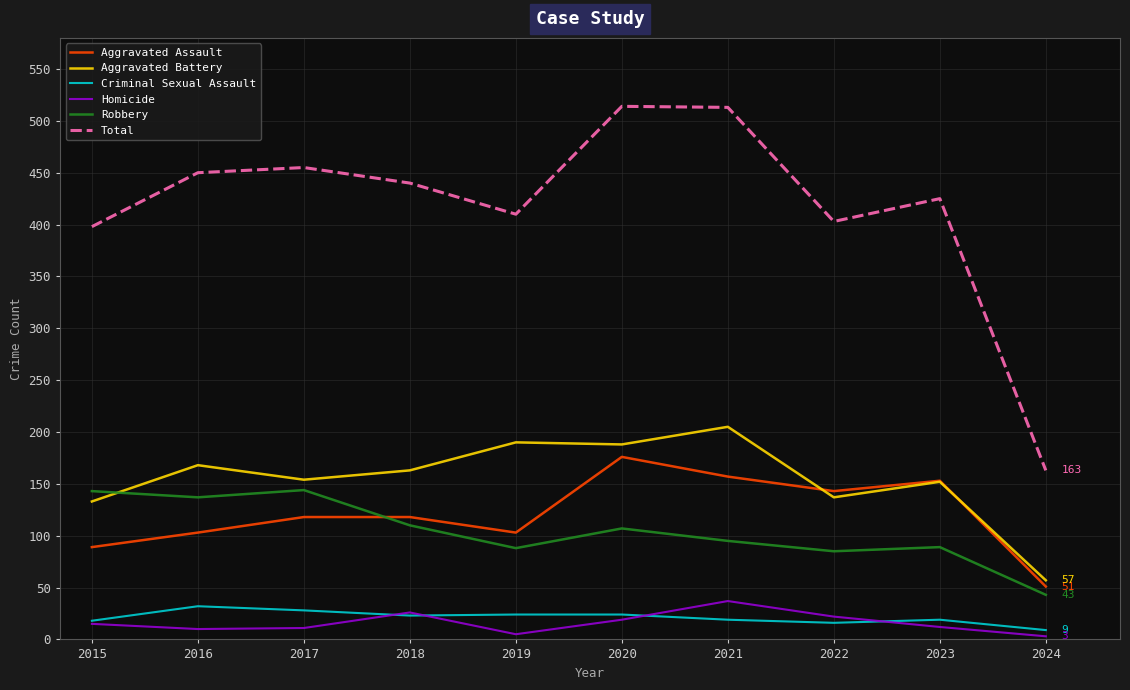

What is the difference between the Total values at 2017 and 2015?

57